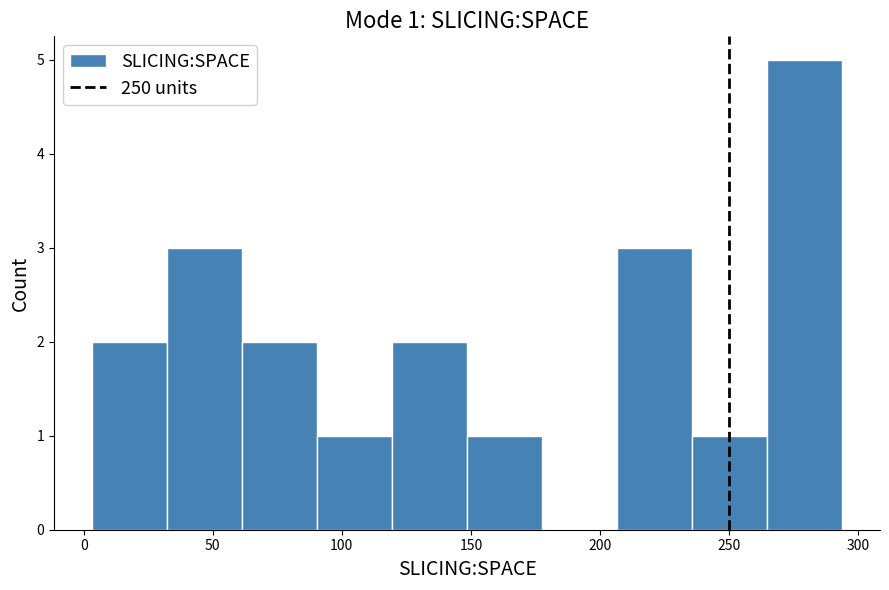

Over which range of the x-axis is the bar tallest?

265 to 295